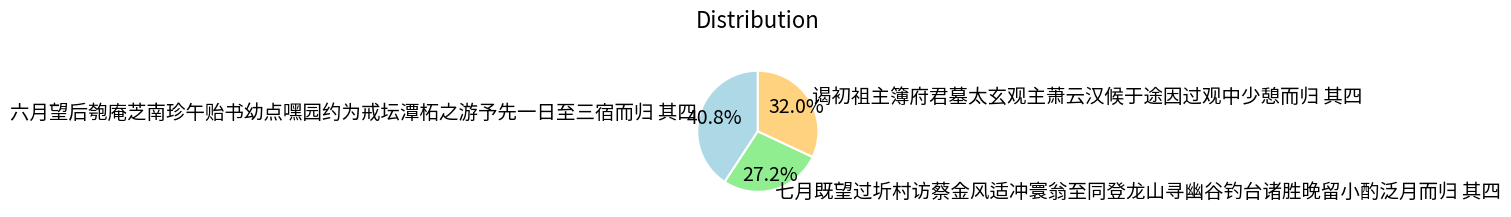

Which category has the biggest portion of the pie?

六月望后匏庵芝南珍午贻书幼点嘿园约为戒坛潭柘之游予先一日至三宿而归 其四